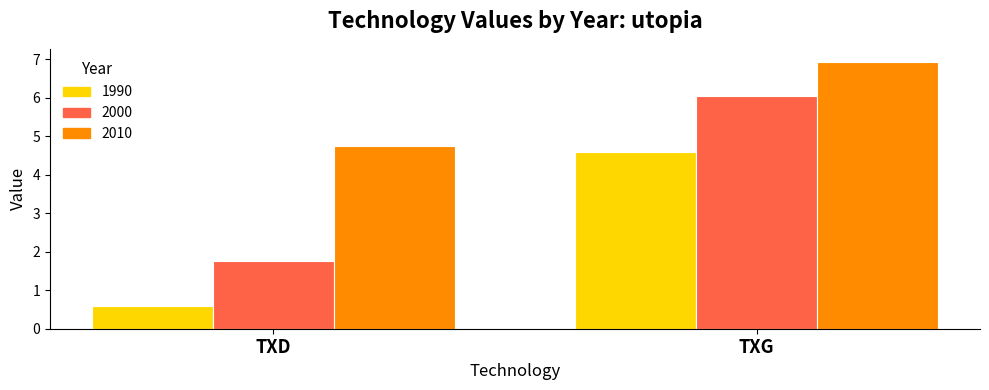

At which label is 2010 closest to 5?

TXD